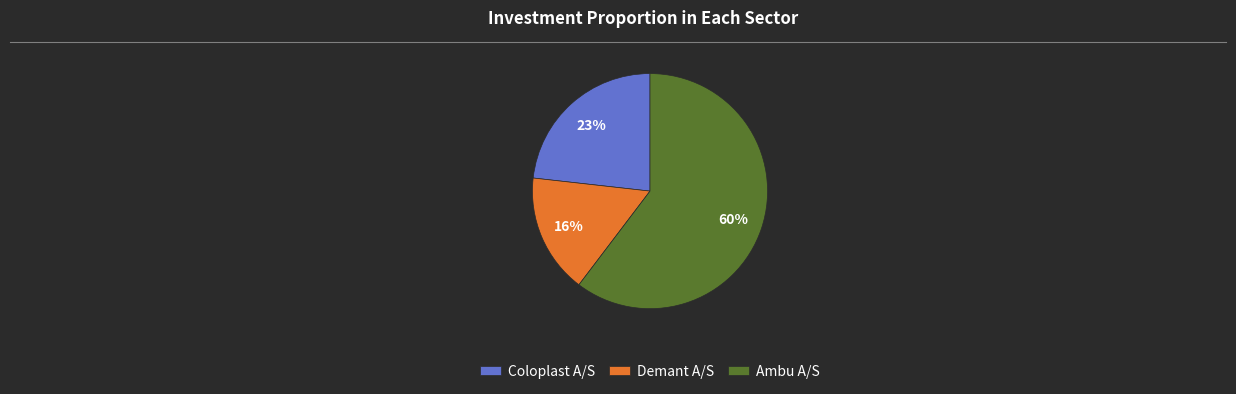

Combined, do Demant A/S and Coloplast A/S account for over 50%?

No